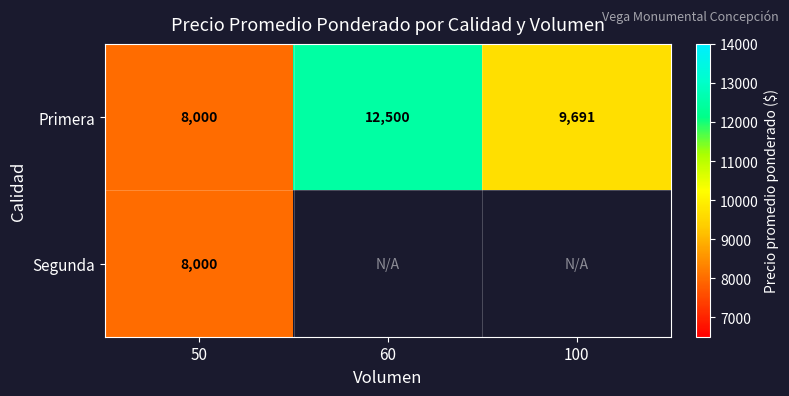

Which has a higher value, 50 or 100?

100